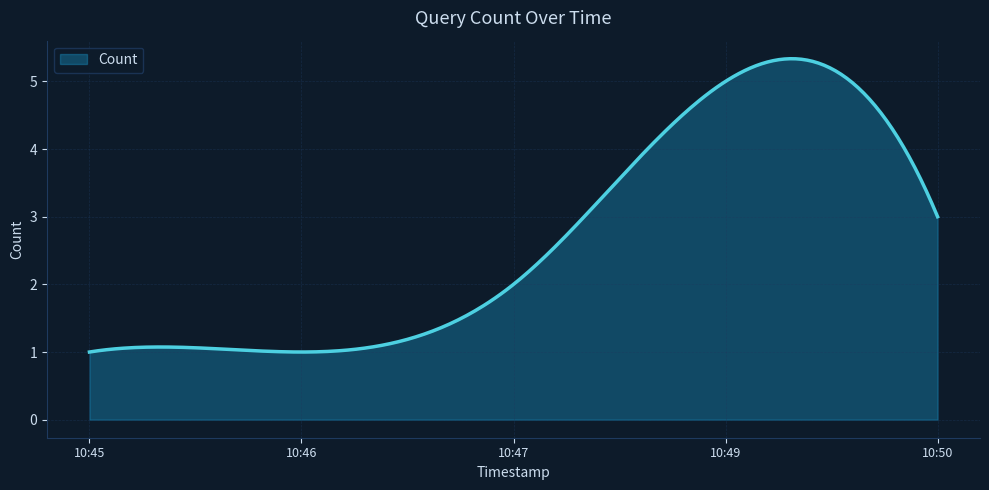

Count the number of data series in this chart.

1